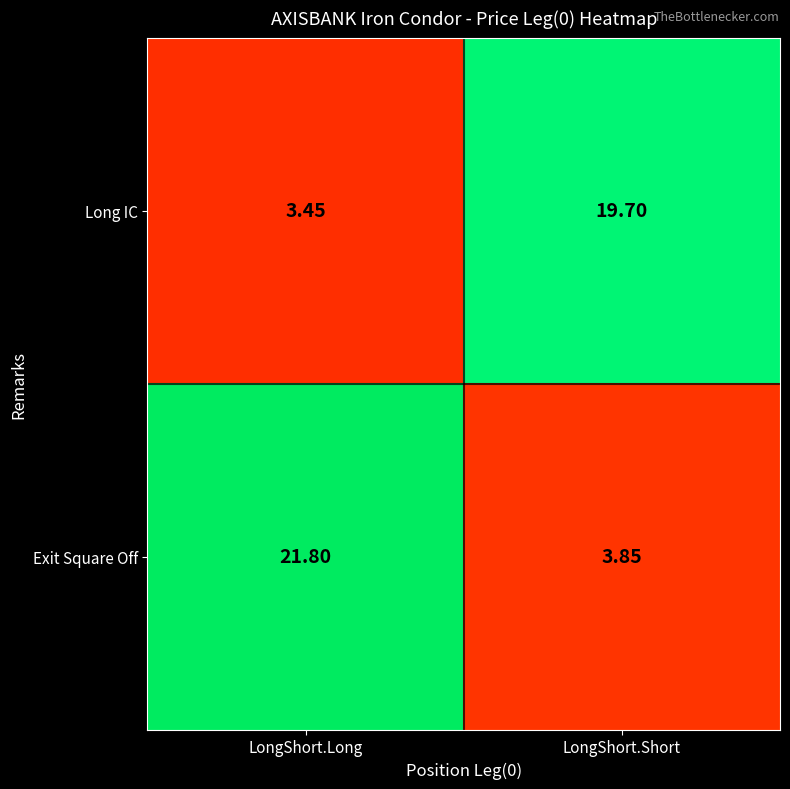

Between LongShort.Long and LongShort.Short, which series saw the biggest shift?

Exit Square Off